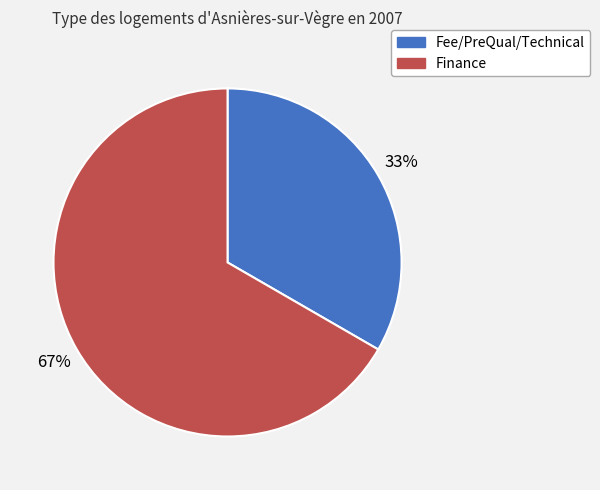

Do Fee/PreQual/Technical and Finance together represent more than half of the pie?

Yes